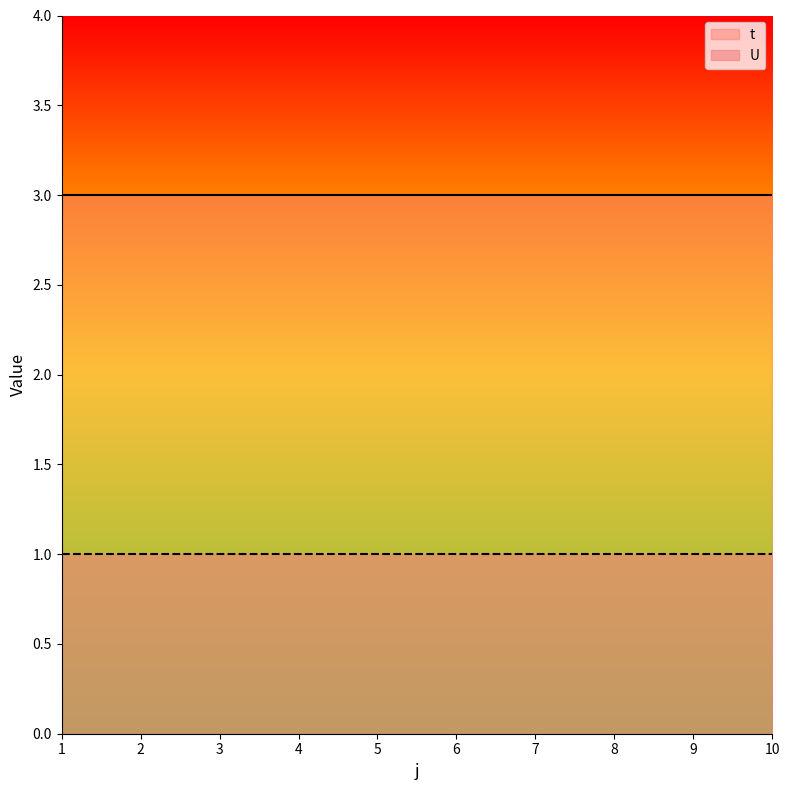

Reading right to left, what are all the values shown in this chart?

t: 10=3	9=3	8=3	7=3	6=3	5=3	4=3	3=3	2=3	1=3
U: 10=1	9=1	8=1	7=1	6=1	5=1	4=1	3=1	2=1	1=1